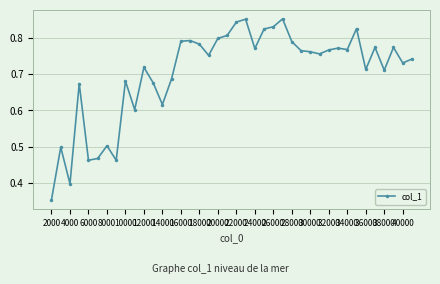

True or false: the data has more than 1 interior local peaks.

True